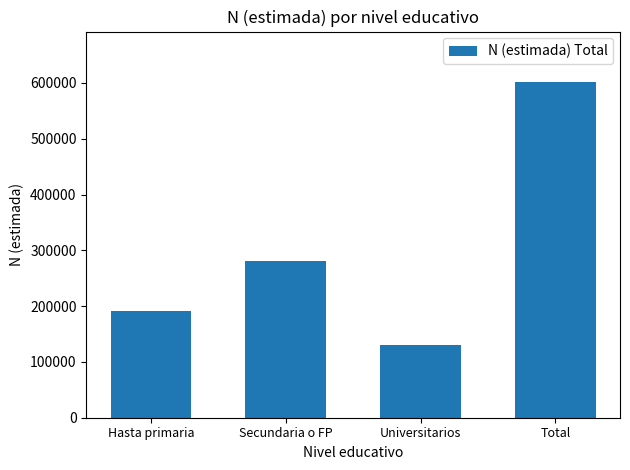

Which label corresponds to the smallest value in the chart?

Universitarios